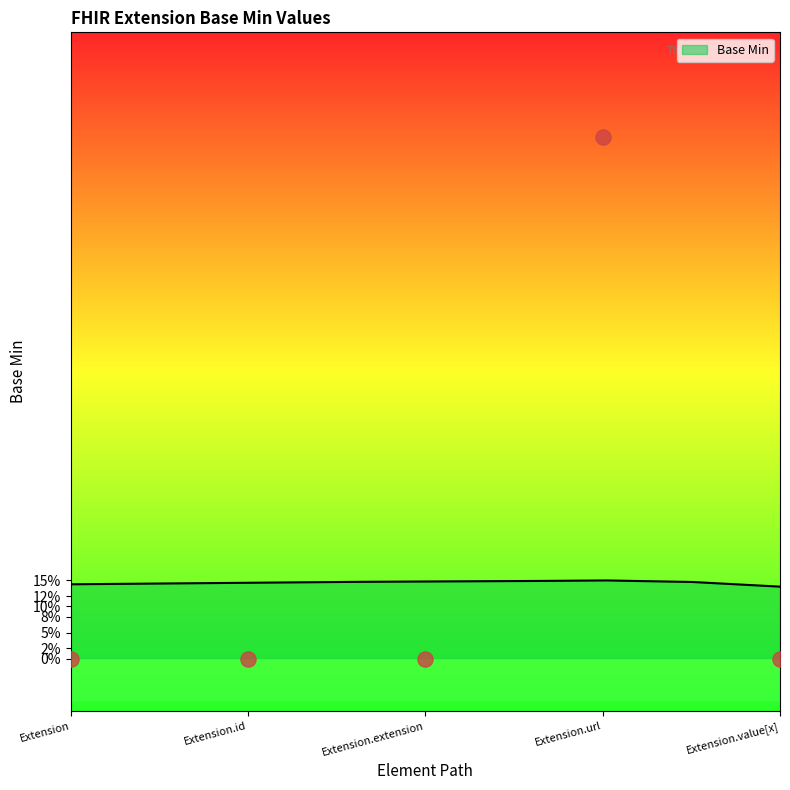

Between Extension.id and Extension.url, which is larger?

Extension.url